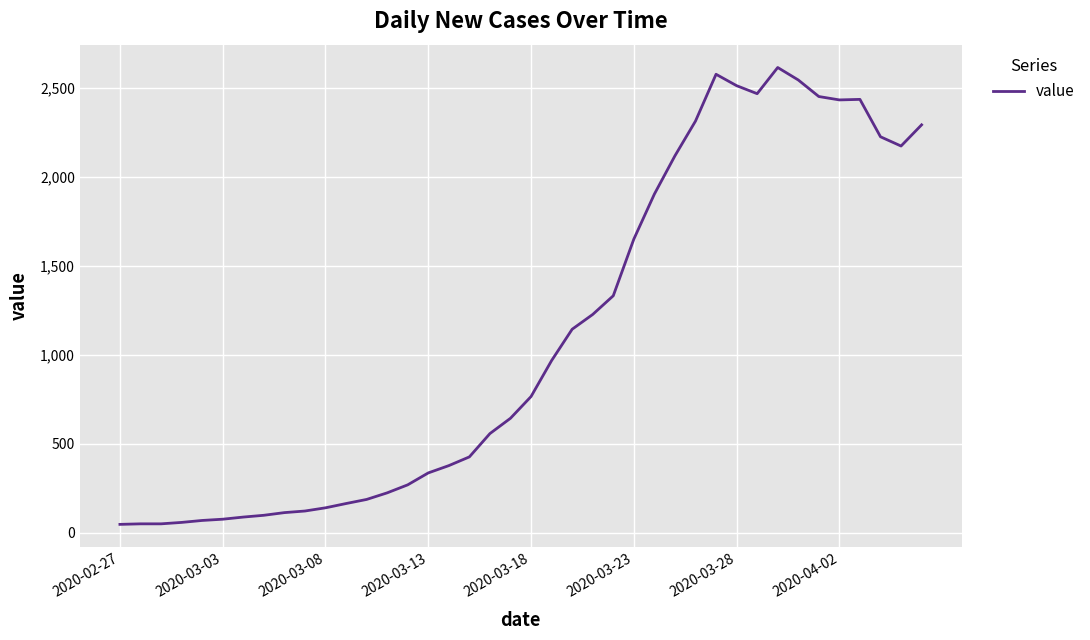

What is the difference between the maximum and minimum values?

2566